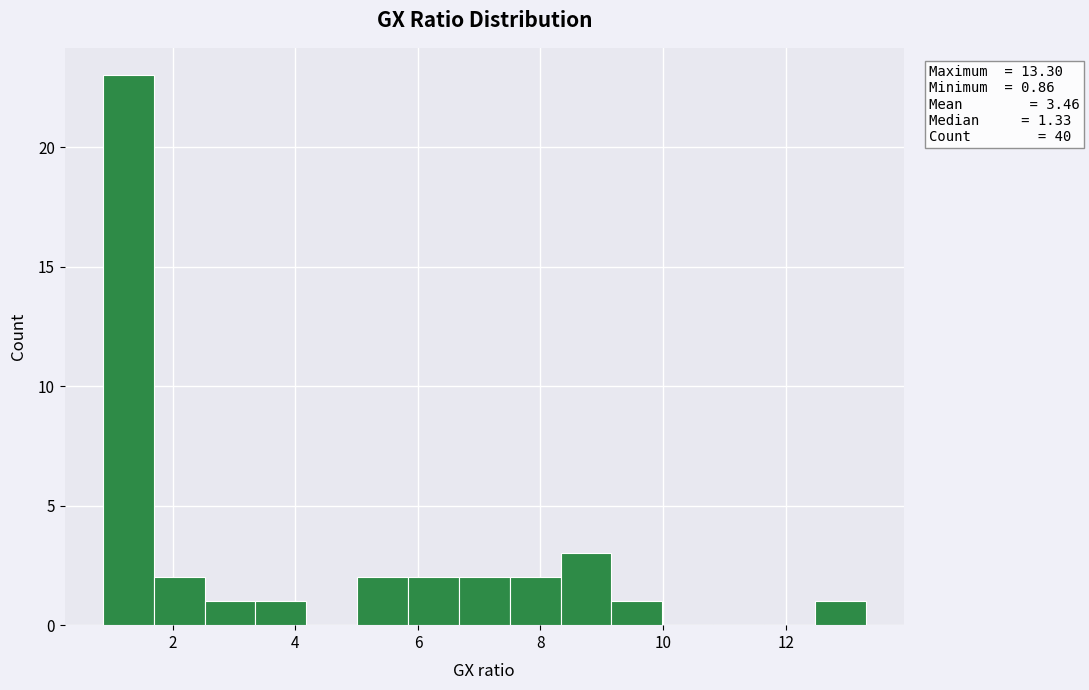

Which range on the x-axis has the tallest bar?

0.8 to 1.6